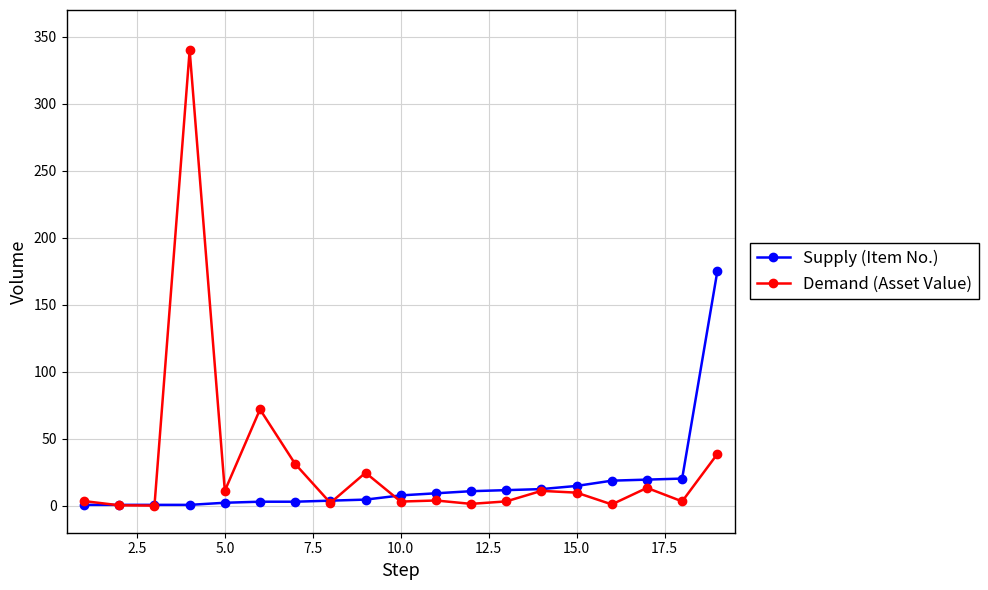

Rank the series by their average value, from lowest to highest.

Supply (Item No.), Demand (Asset Value)